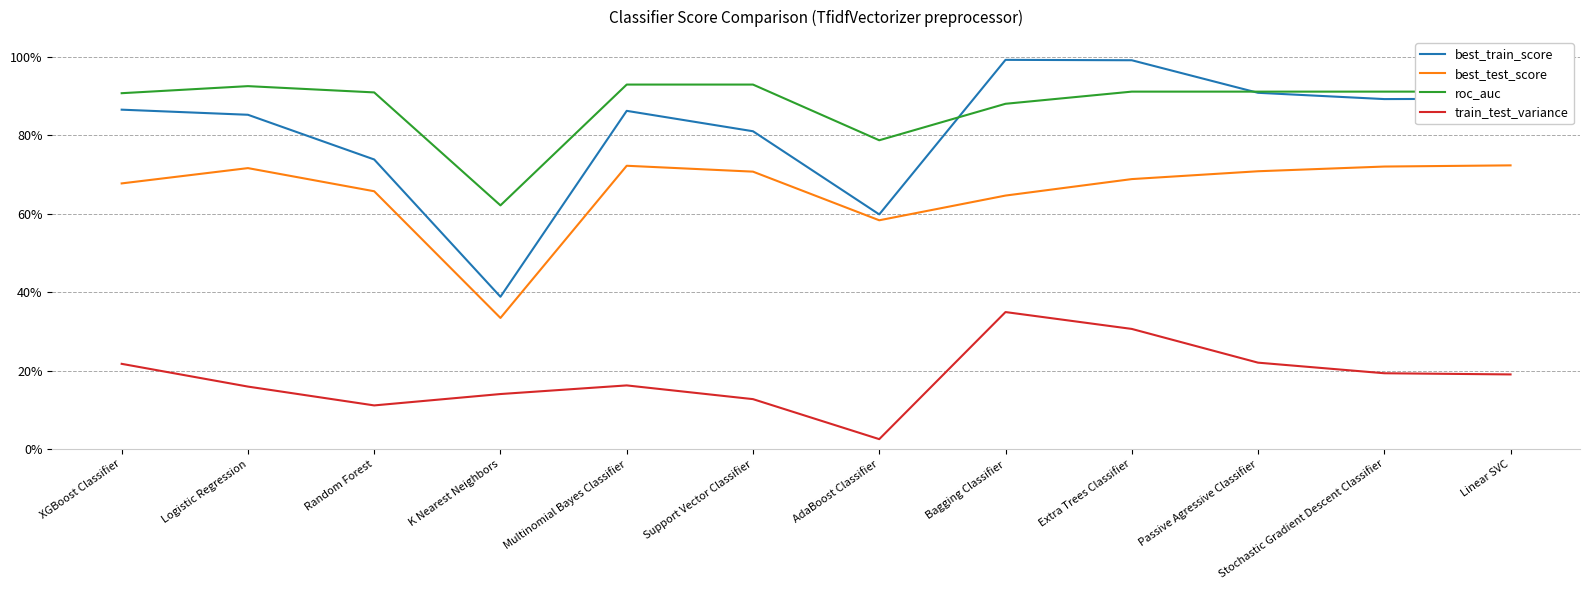

Which series has the largest total across all categories?

roc_auc